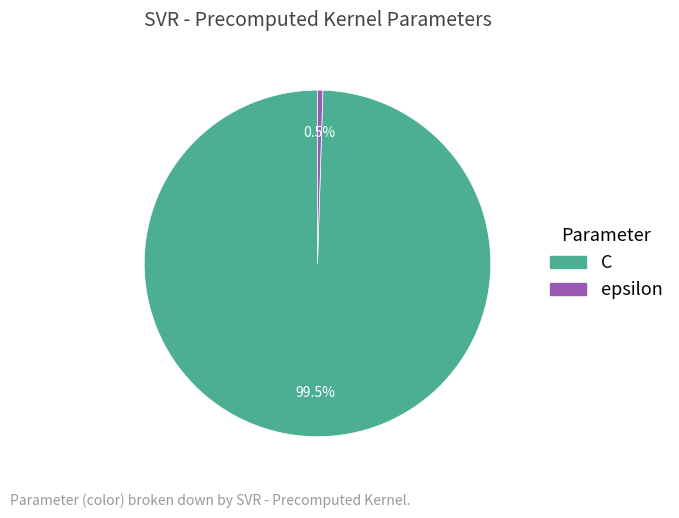

How much of the chart is everything except epsilon?

99.5%